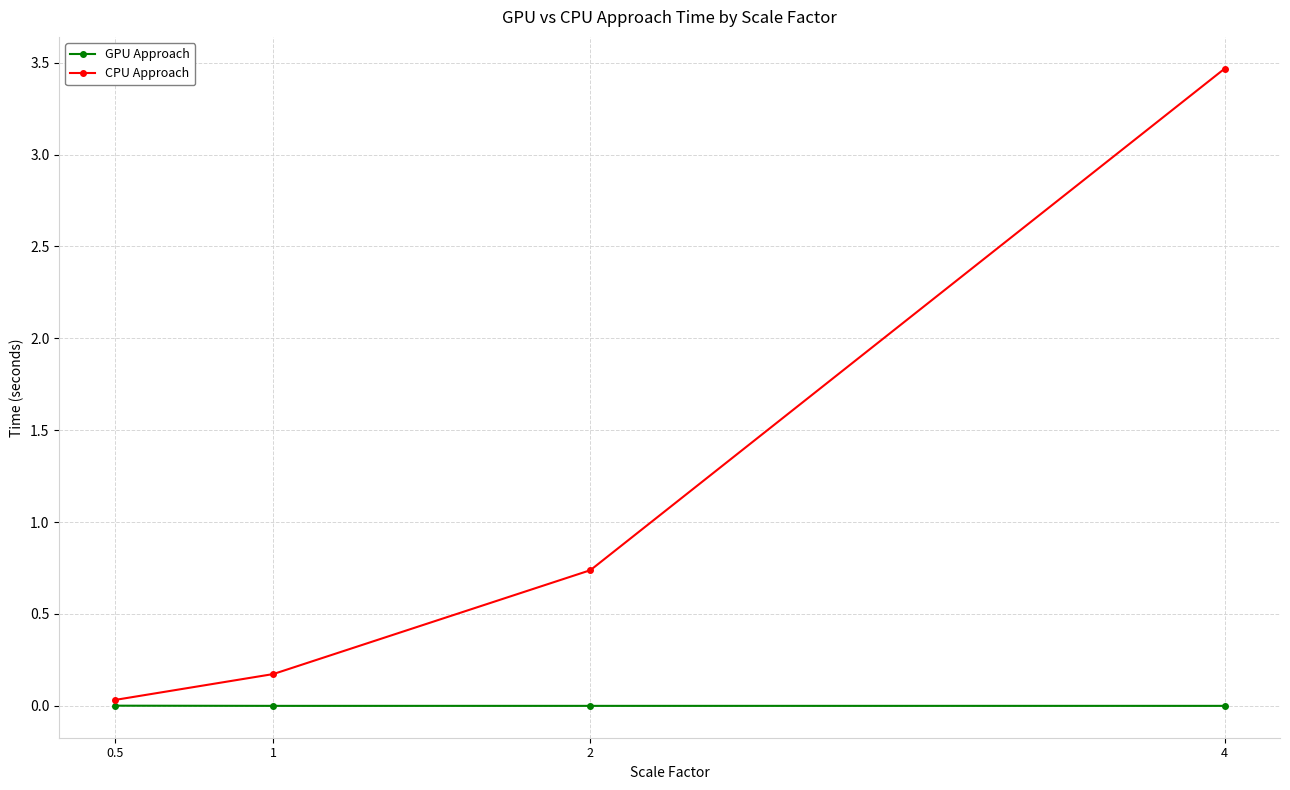

Is the value of GPU Approach at 1 greater than the value of CPU Approach at 4?

No